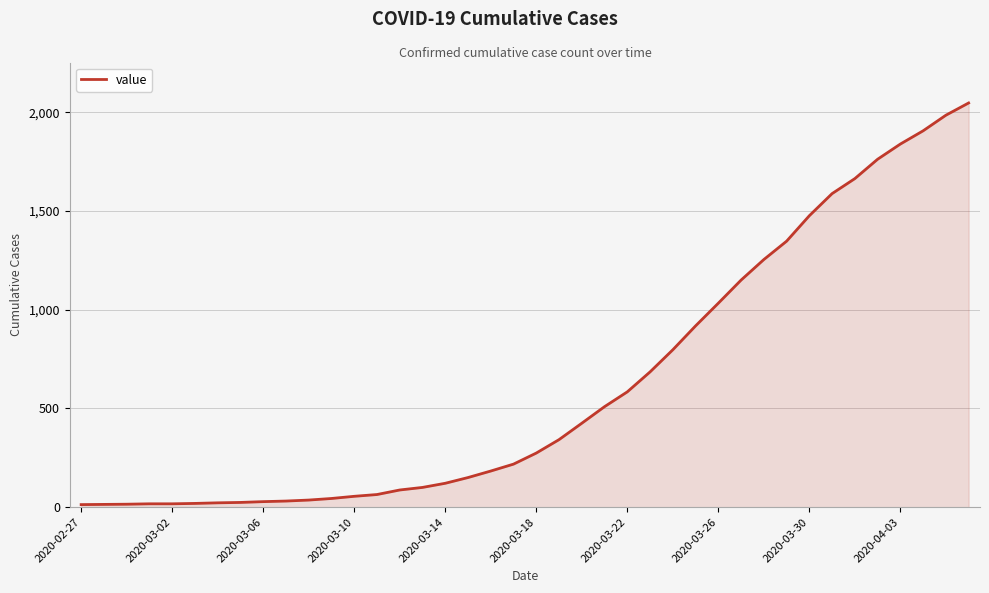

What is the difference between the maximum and minimum values?

2034